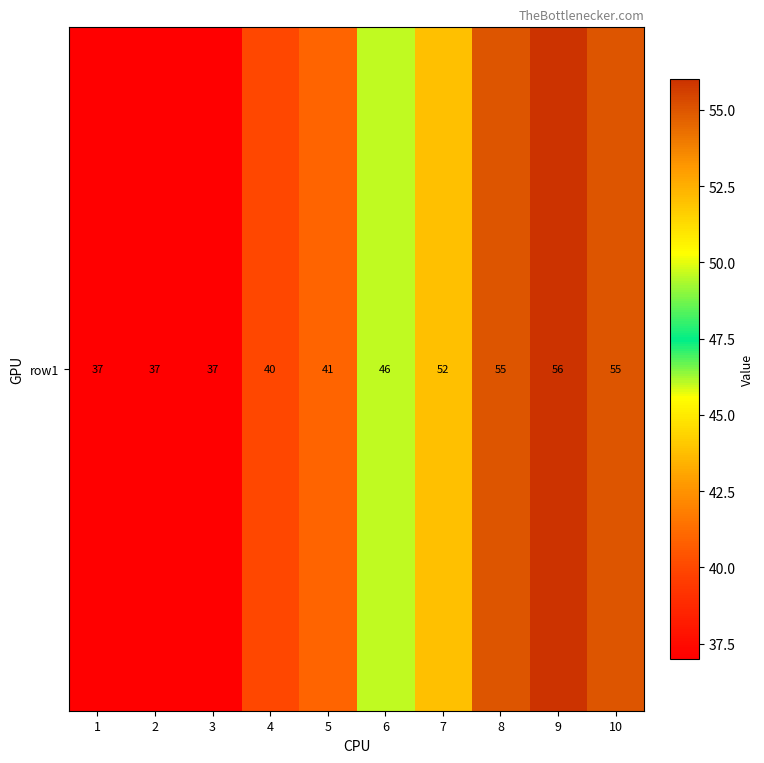

Which label corresponds to the smallest value in the chart?

1